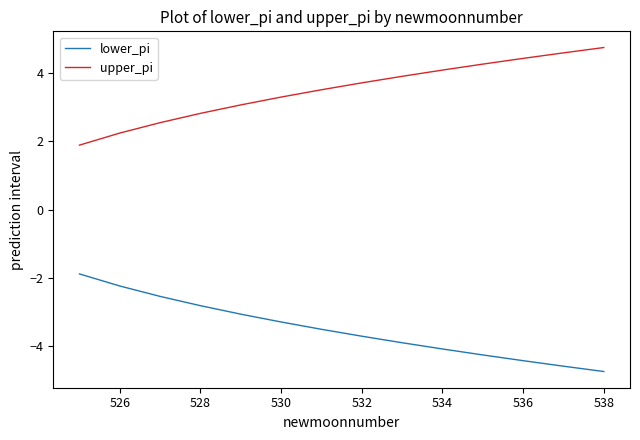

Which series has the largest total across all categories?

upper_pi